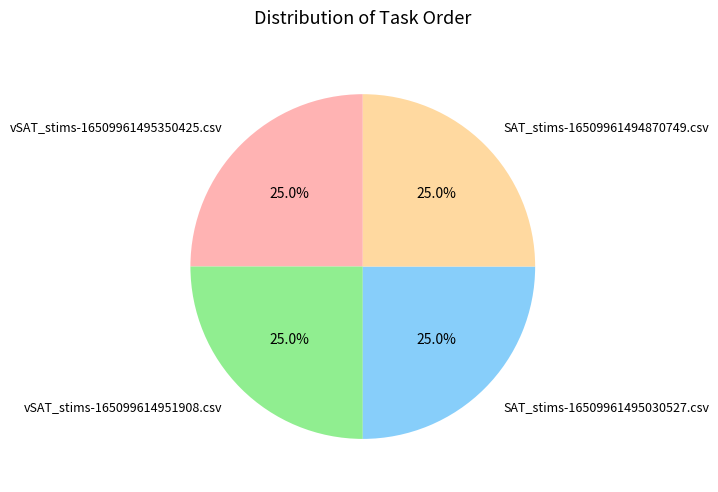

The vSAT_stims-165099614951908.csv slice represents 30% of the pie. True or false?

False